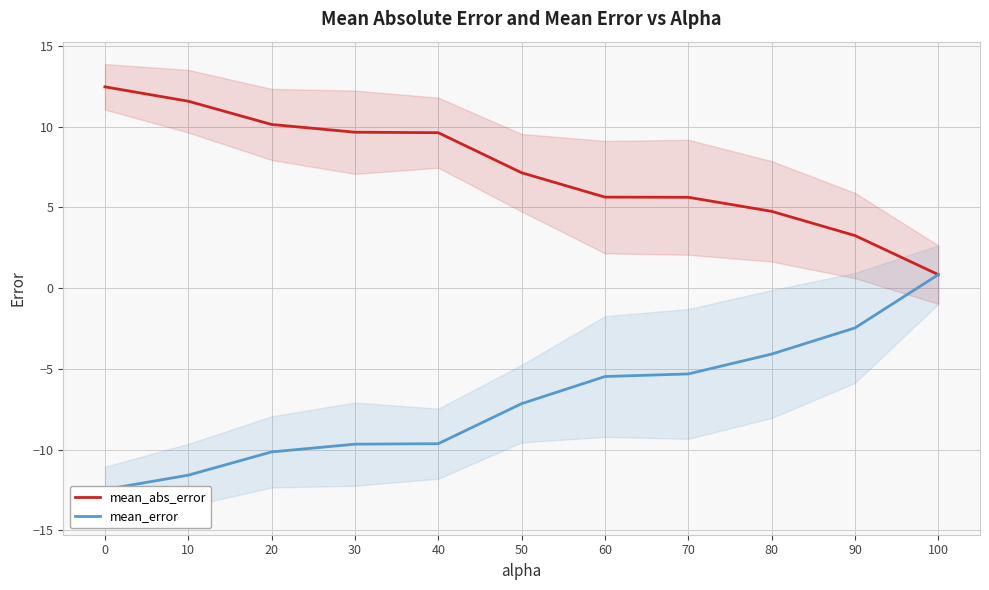

Count the number of categories in the chart.

11